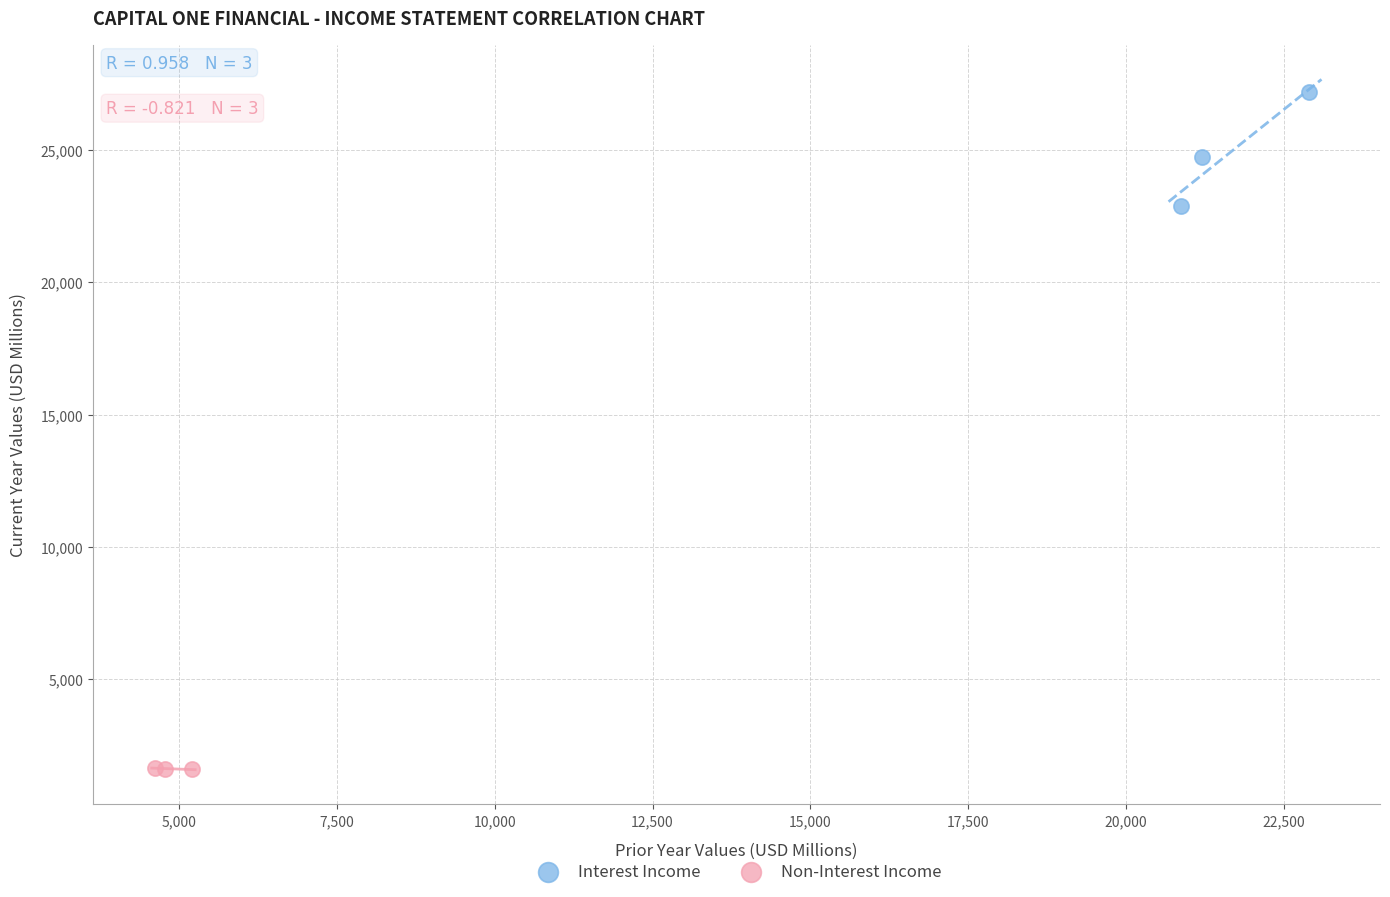

Which series has the widest spread of Y values?

Interest Income